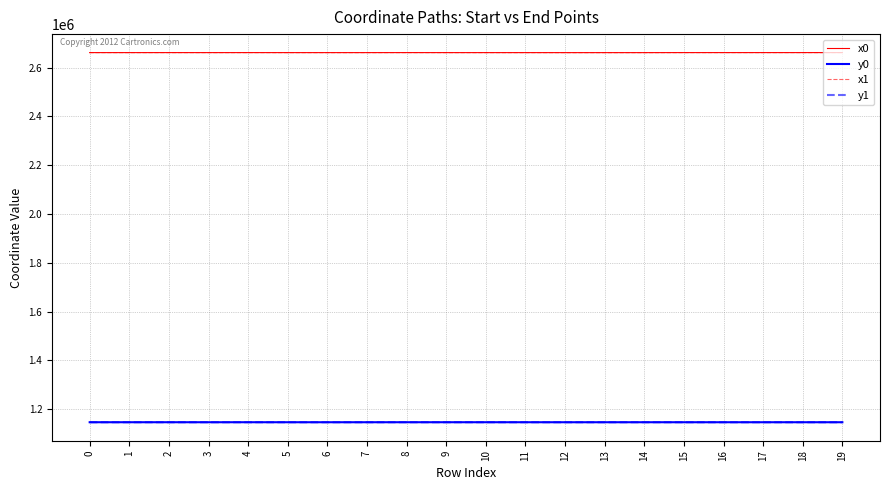

What are all the series names shown in the legend?

x0, y0, x1, y1